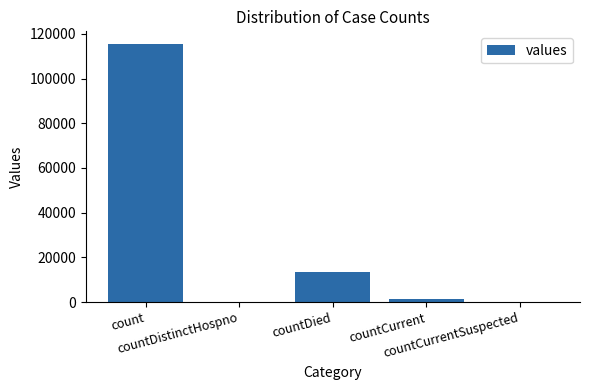

What is the change in value from countDistinctHospno to countCurrent?

+1383